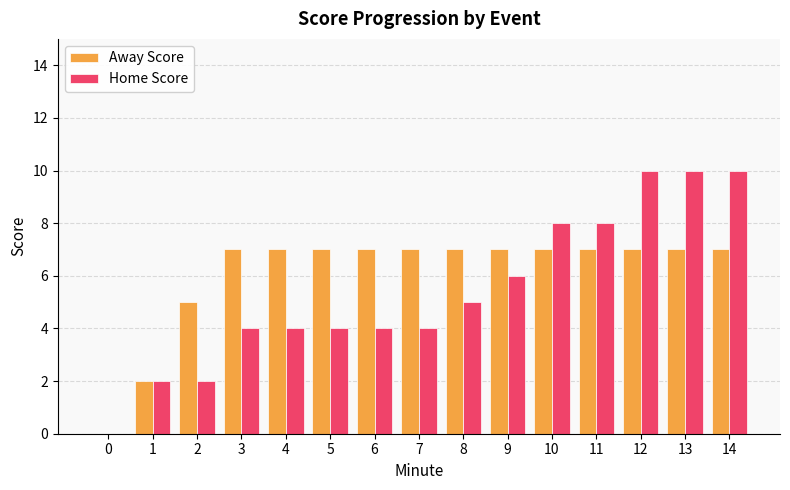

At which label is Home Score closest to 5?

8